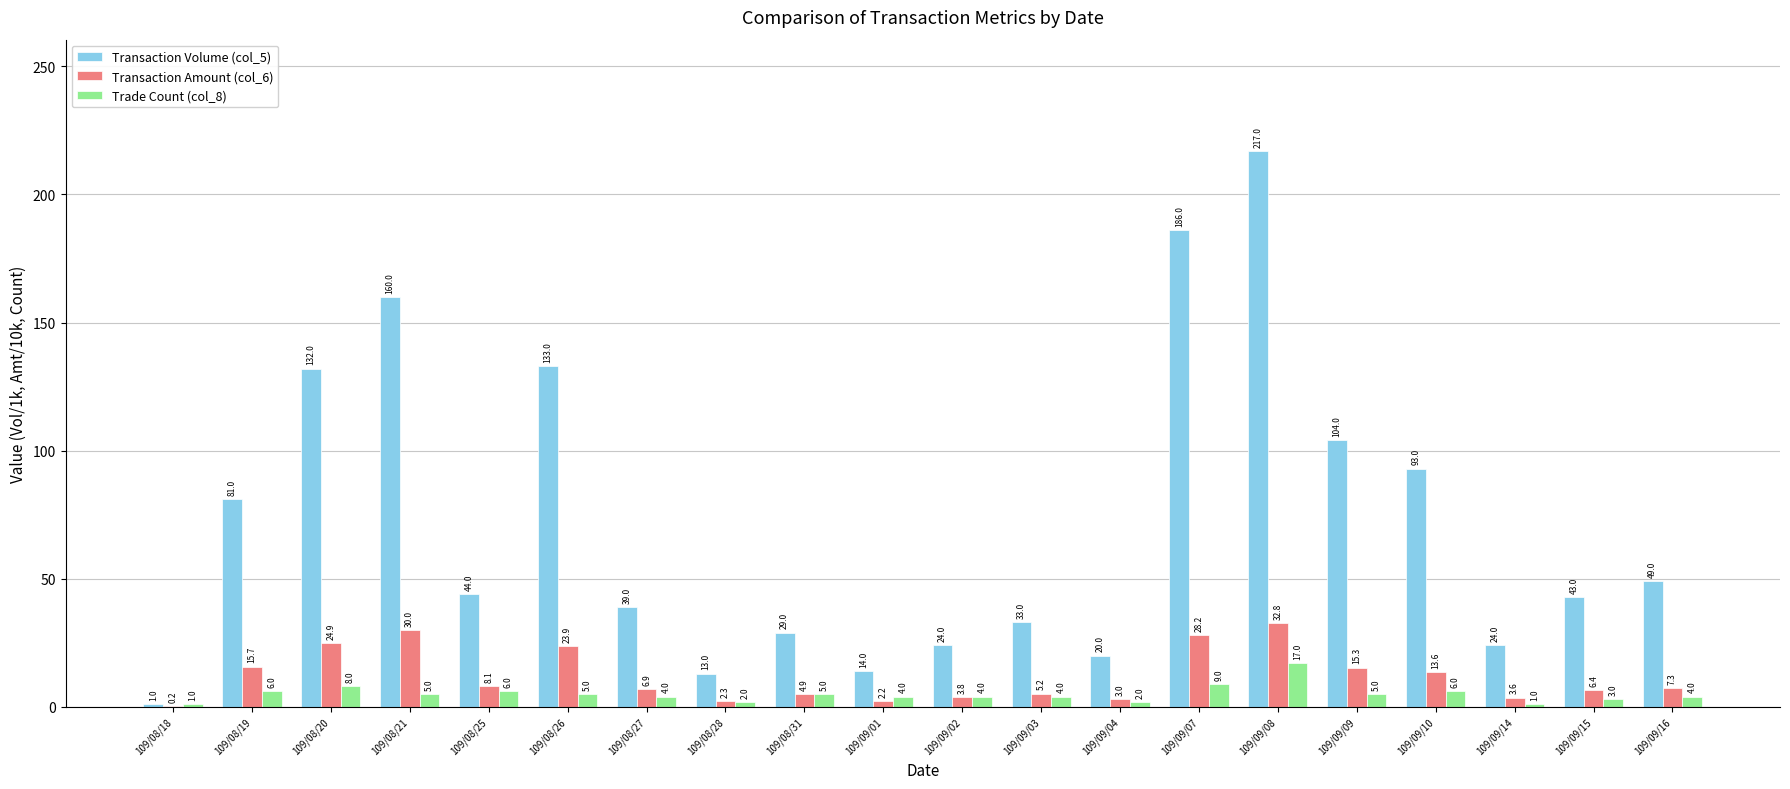

Count the number of data series in this chart.

3